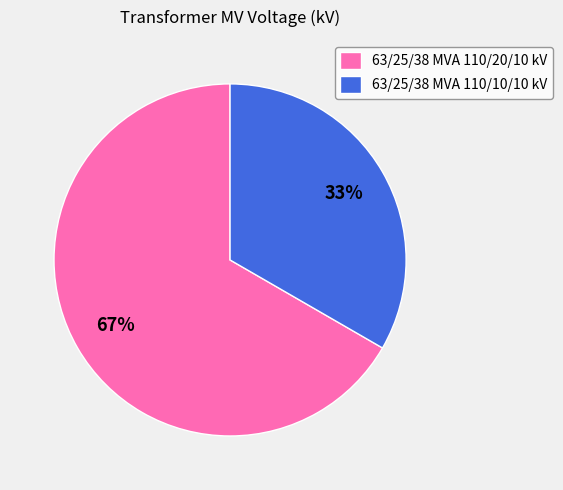

Is it true that 63/25/38 MVA 110/20/10 kV is 67% of the pie?

True